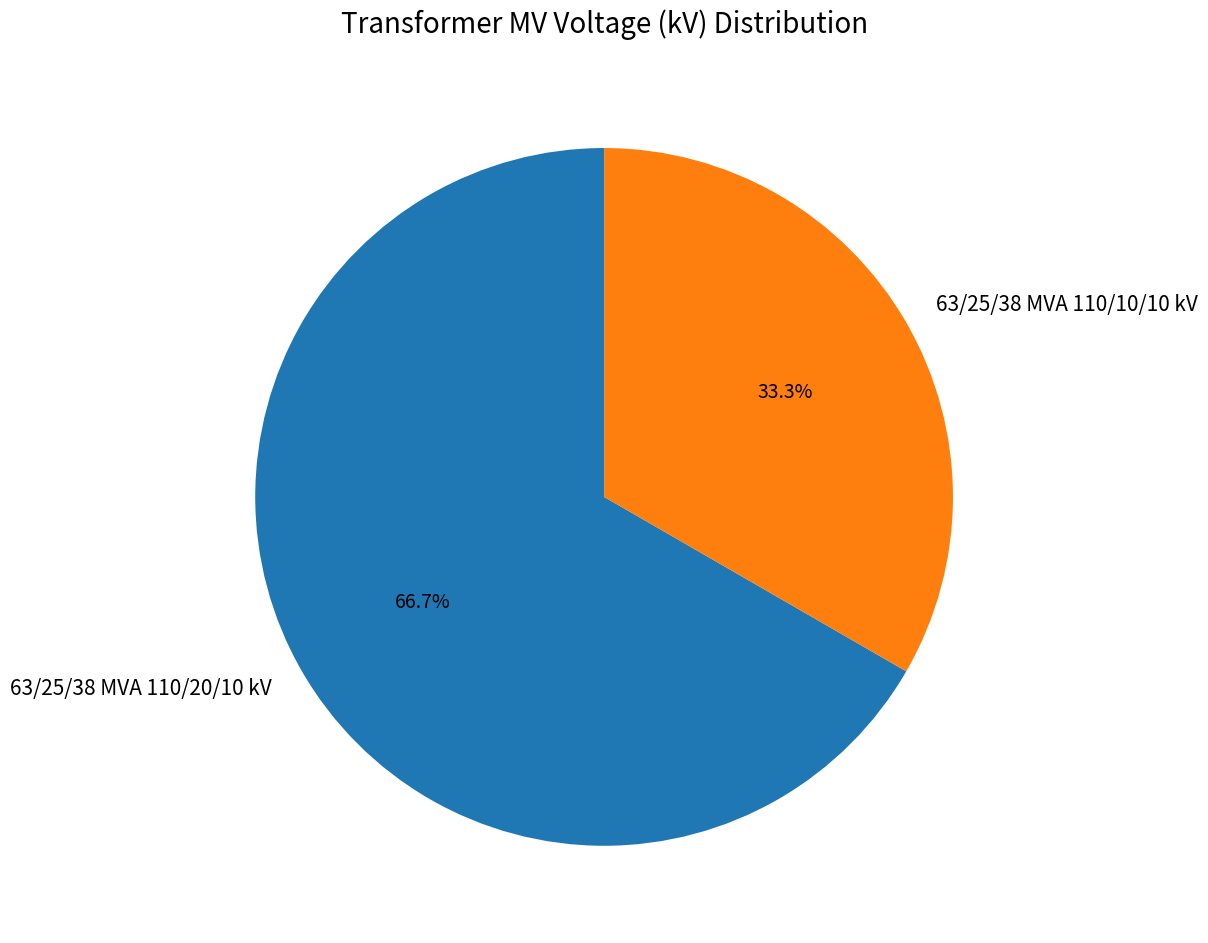

Is the sum of 63/25/38 MVA 110/20/10 kV and 63/25/38 MVA 110/10/10 kV greater than half?

Yes